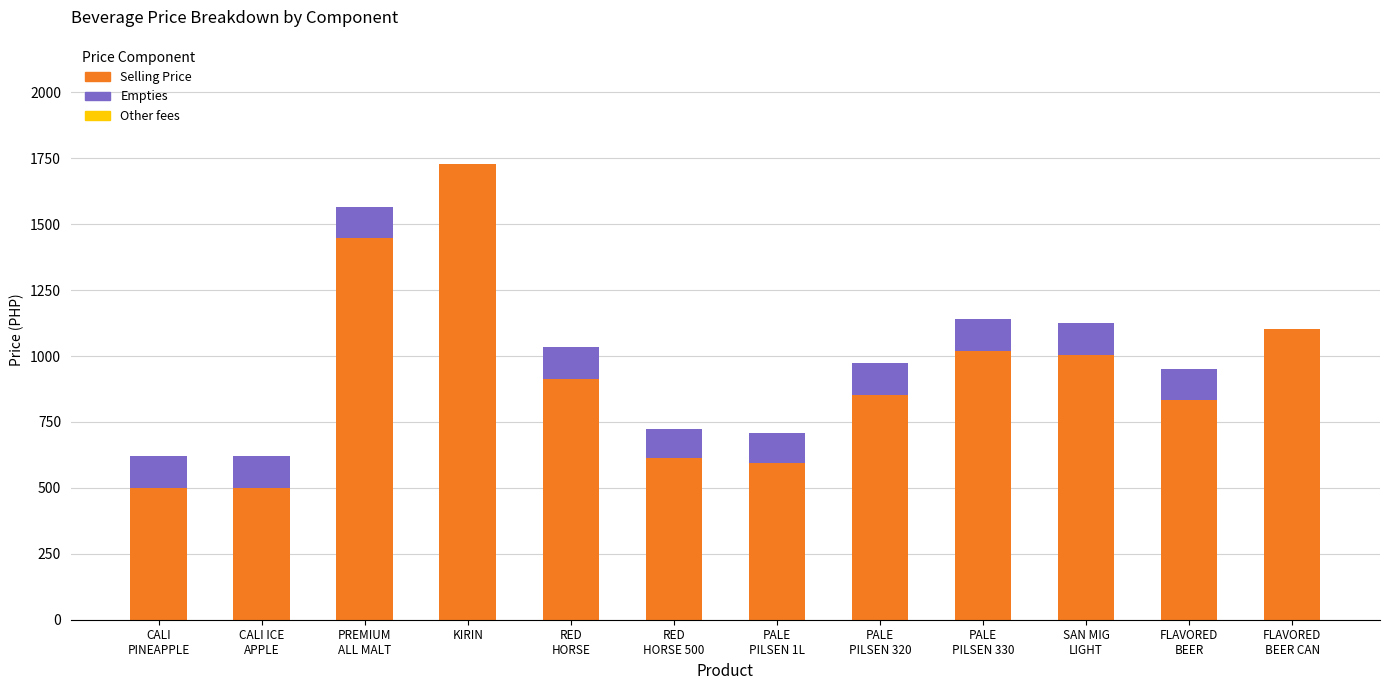

At which category is the sum across all series the highest?

KIRIN